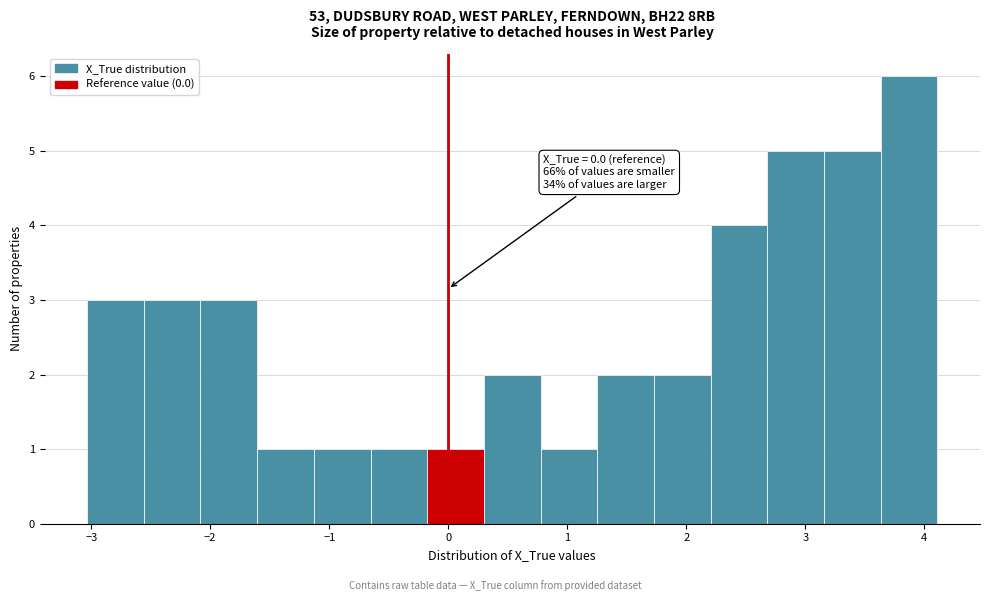

Which range on the x-axis has the tallest bar?

3.6 to 4.1